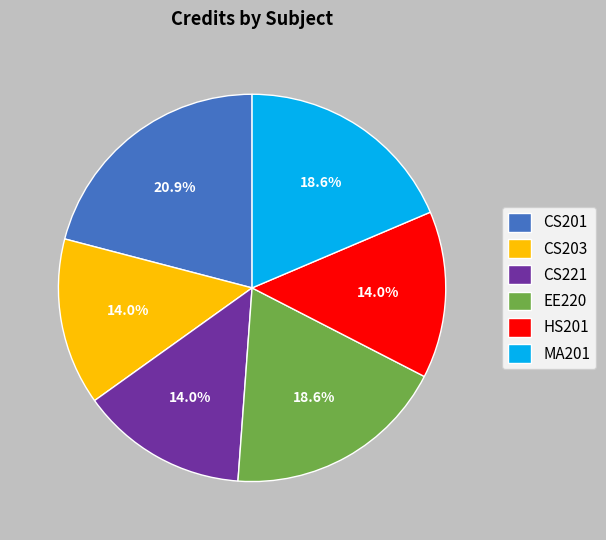

True or false: EE220 accounts for 13% of the total.

False